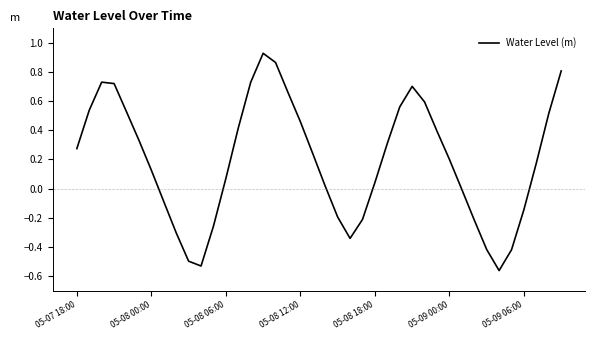

What is the difference between the maximum and minimum values?

1.5